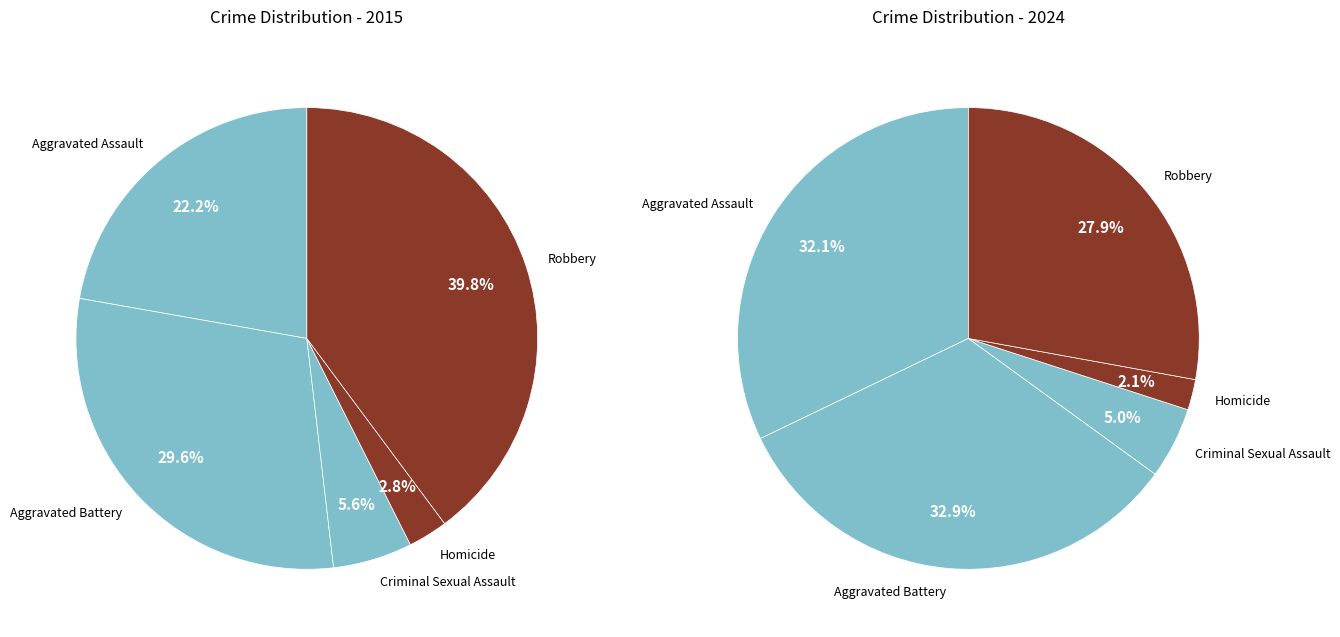

Which slice is the largest?

Aggravated Battery